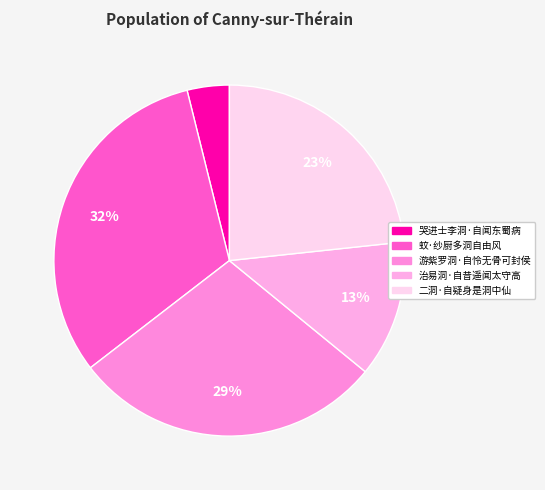

Is there a majority slice in this chart?

No